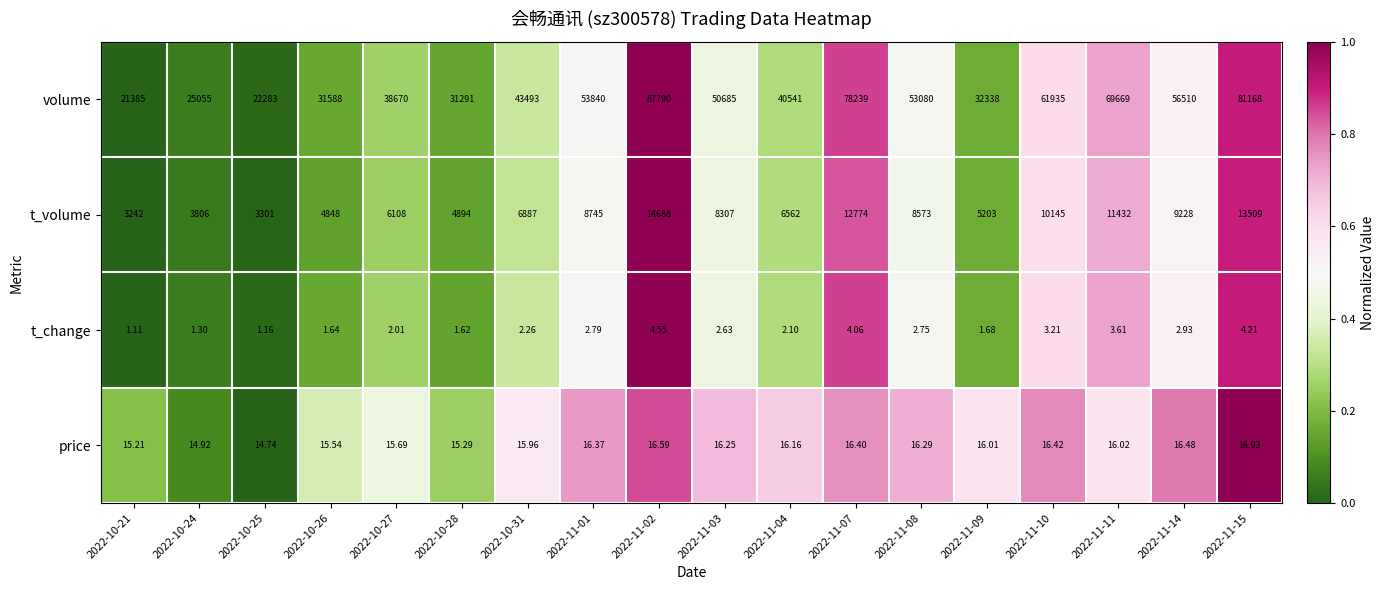

Which series has the largest range (max minus min)?

volume